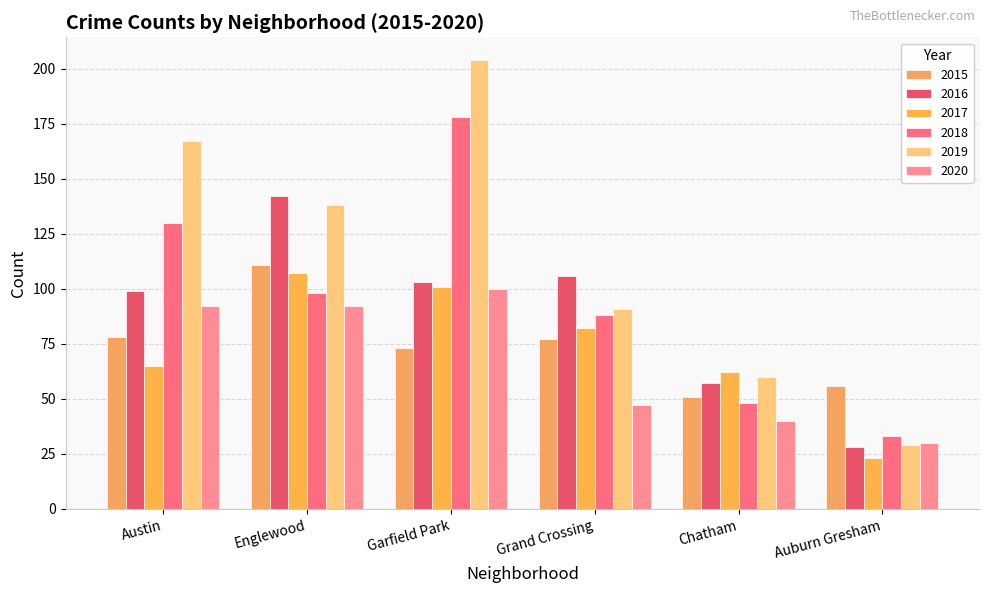

At Grand Crossing, list the series in order from largest to smallest.

2016, 2019, 2018, 2017, 2015, 2020